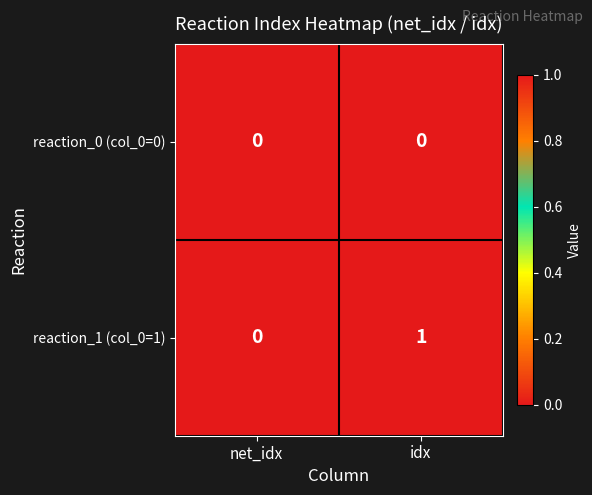

Which series has the largest total across all categories?

reaction_1 (col_0=1)